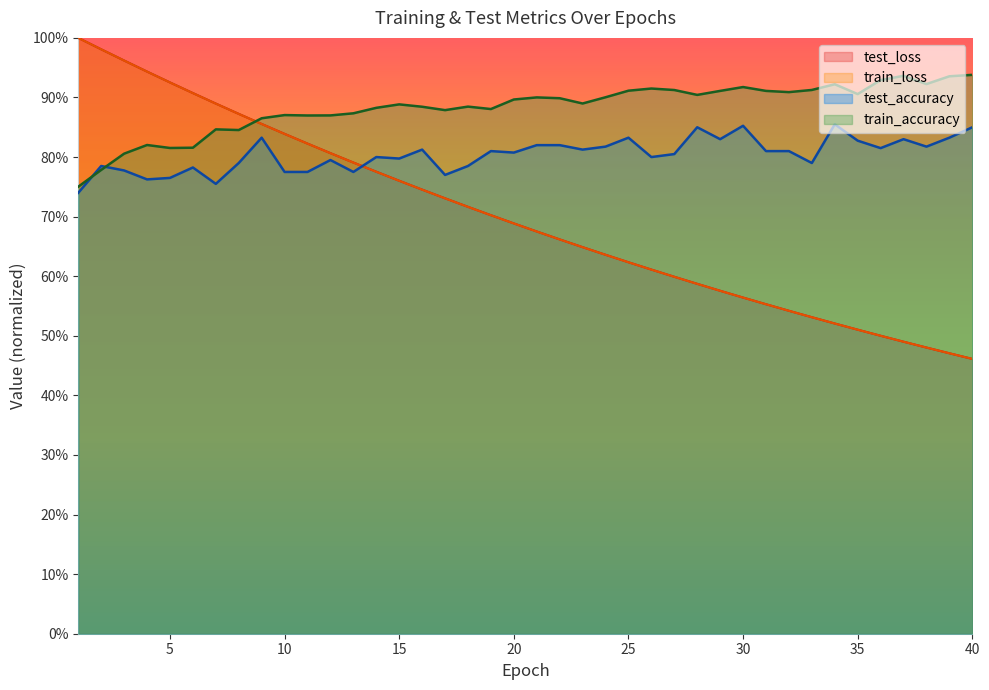

What is the sum of all train_loss values?

28.0